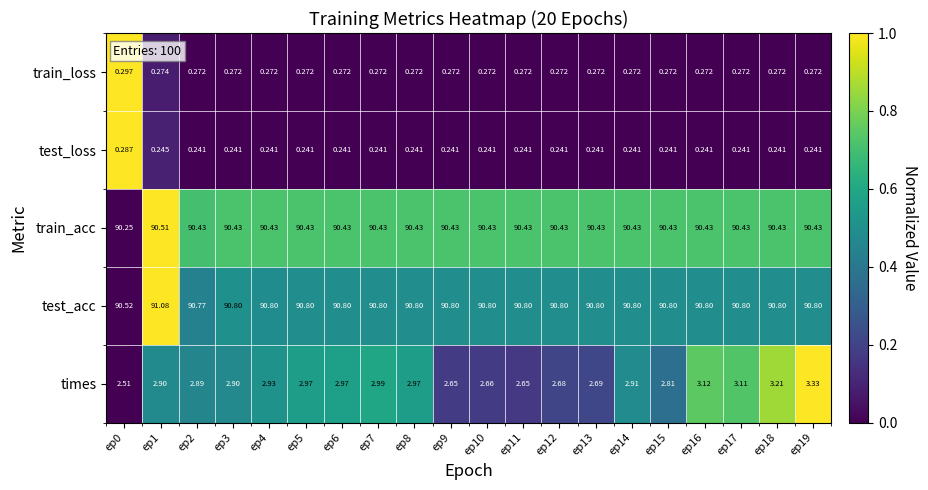

At ep8, list the series in order from smallest to largest.

test_loss, train_loss, times, train_acc, test_acc